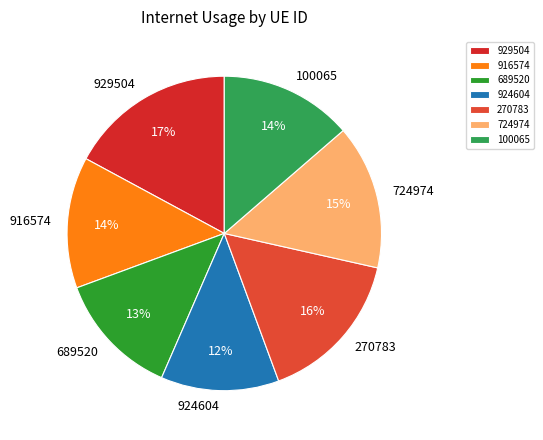

To the nearest percent, what percentage of the pie is 924604?

12%